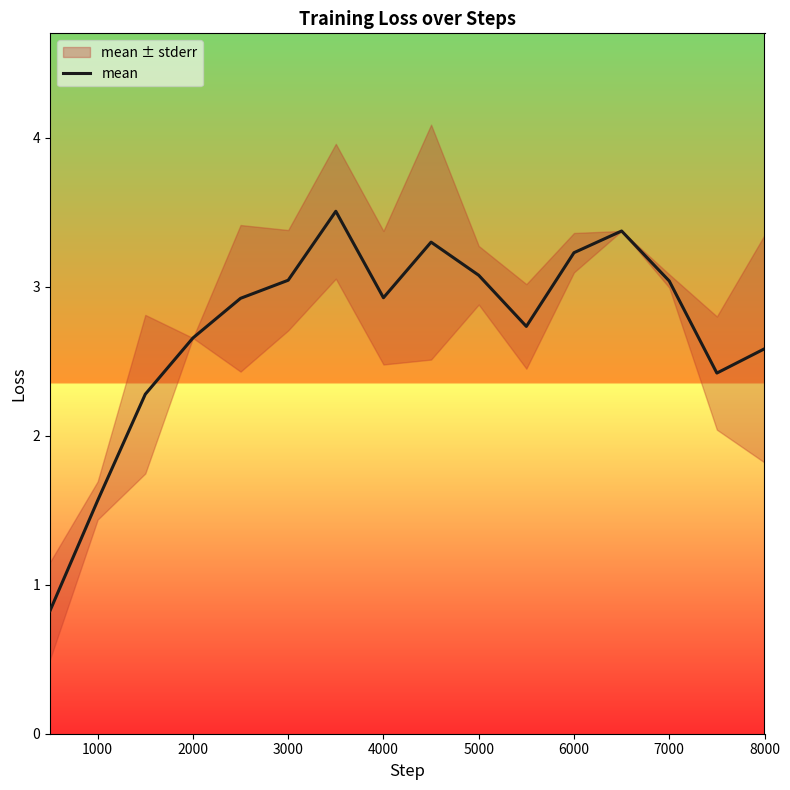

What is the greatest value displayed?

3.5